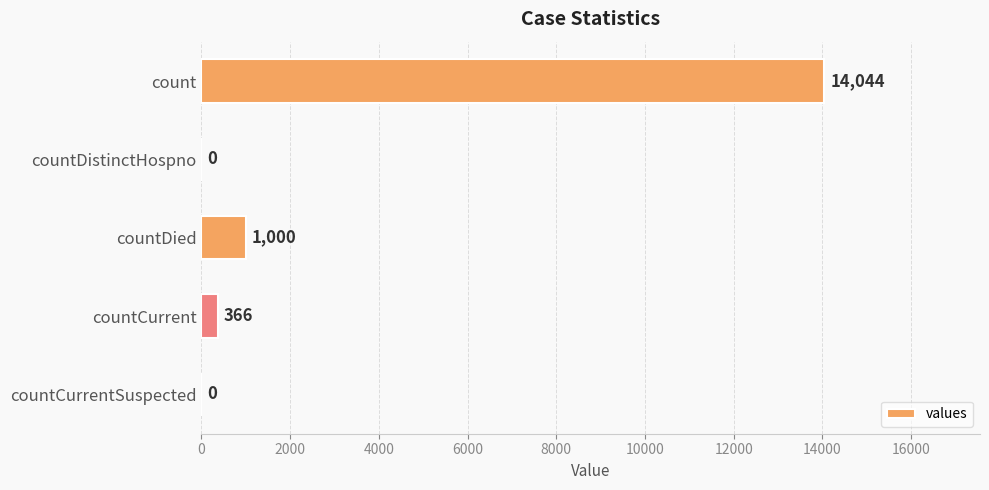

Reading top to bottom, extract all data points from this chart.

count=14044	countDistinctHospno=0	countDied=1000	countCurrent=366	countCurrentSuspected=0